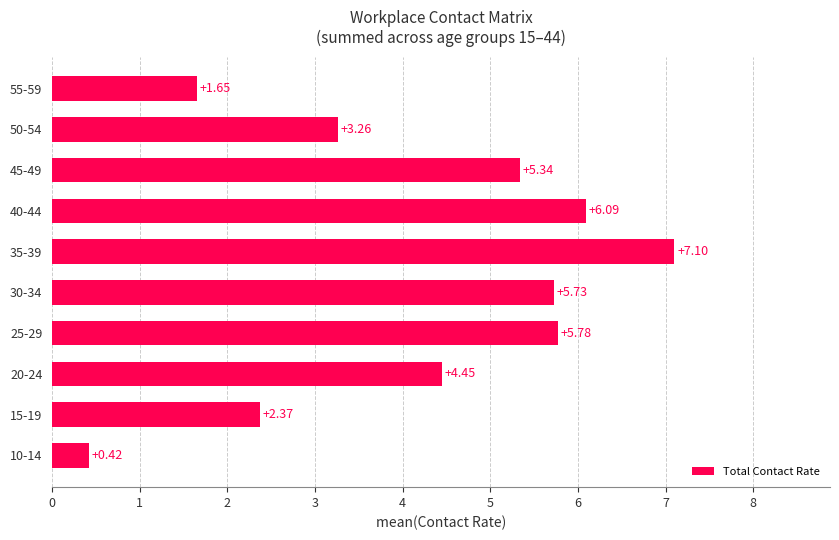

What is the difference between the maximum and minimum values?

6.7